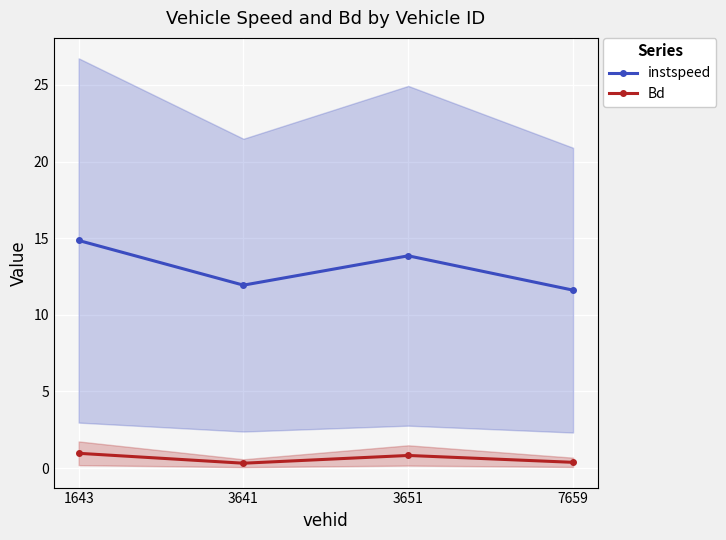

At which label does instspeed reach its minimum?

7659